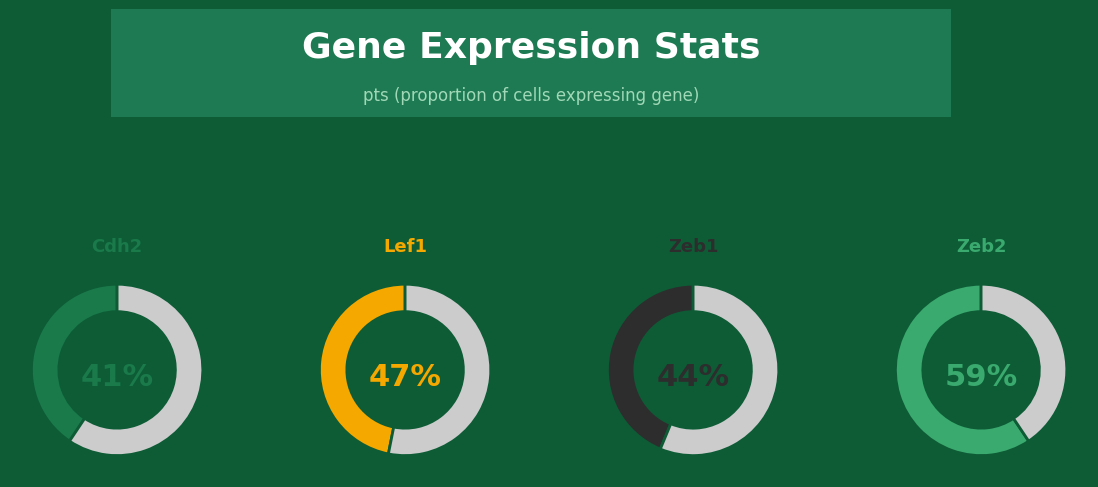

Count the number of slices in the pie.

4